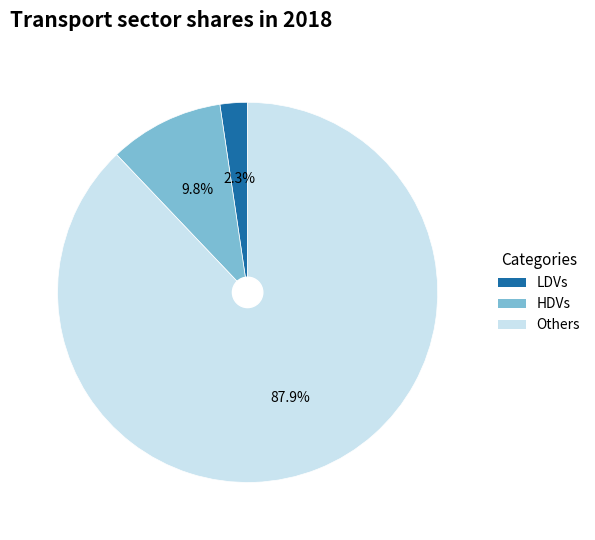

Rank the categories by value from highest to lowest.

Others, HDVs, LDVs